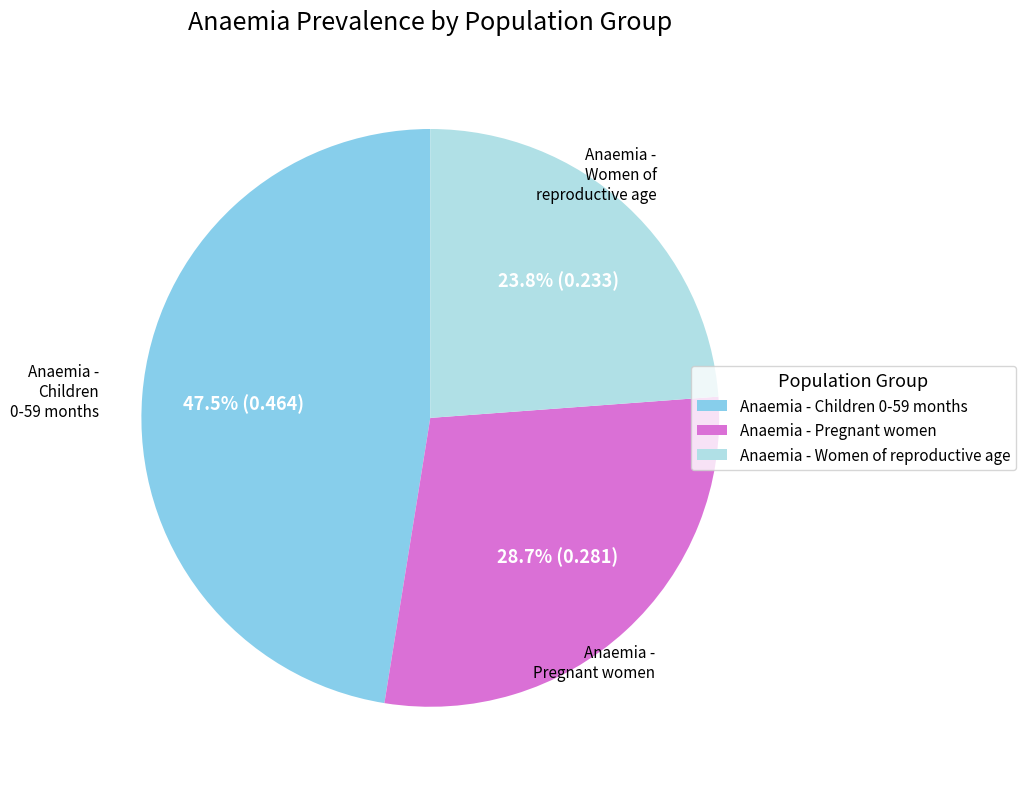

What is the smallest slice in the pie chart?

Anaemia - Women of reproductive age